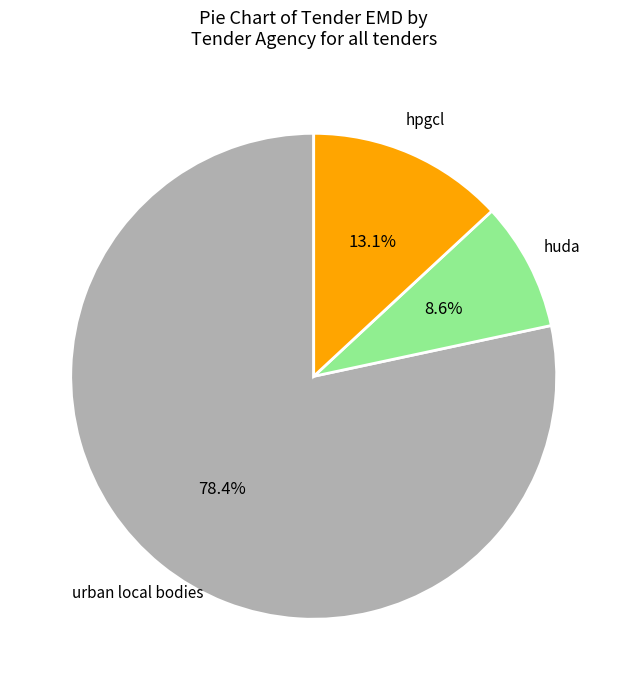

Is there any slice that represents more than half of the pie?

Yes